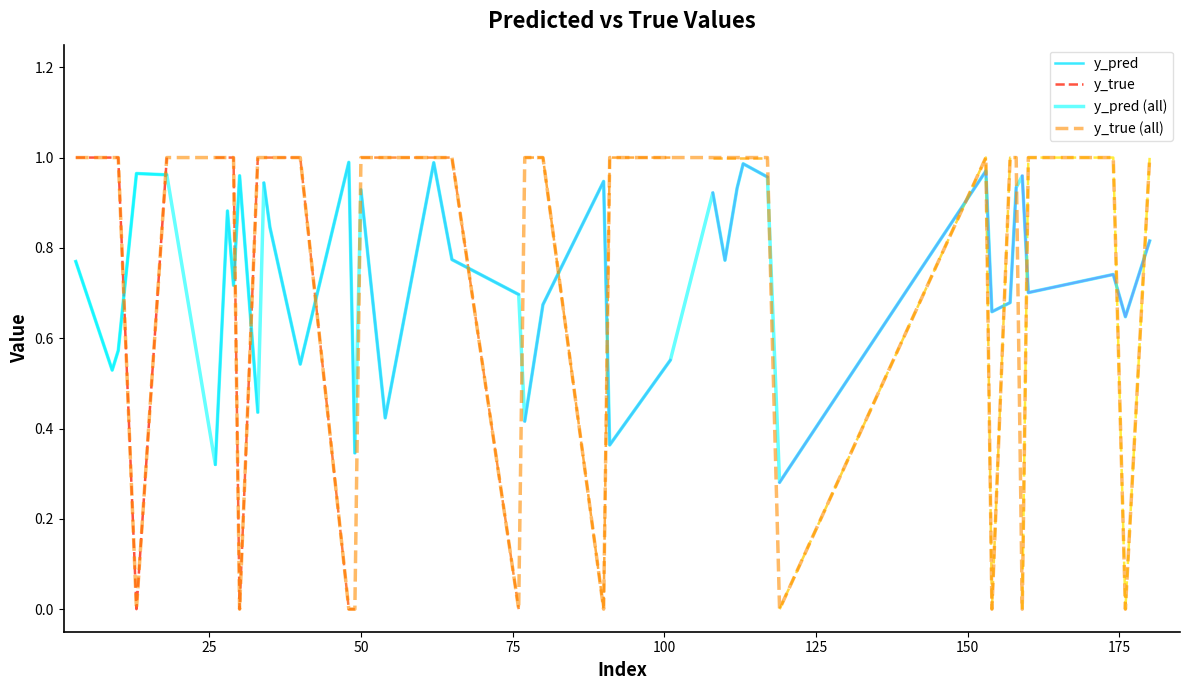

True or false: y_true and y_pred intersect in this chart.

True